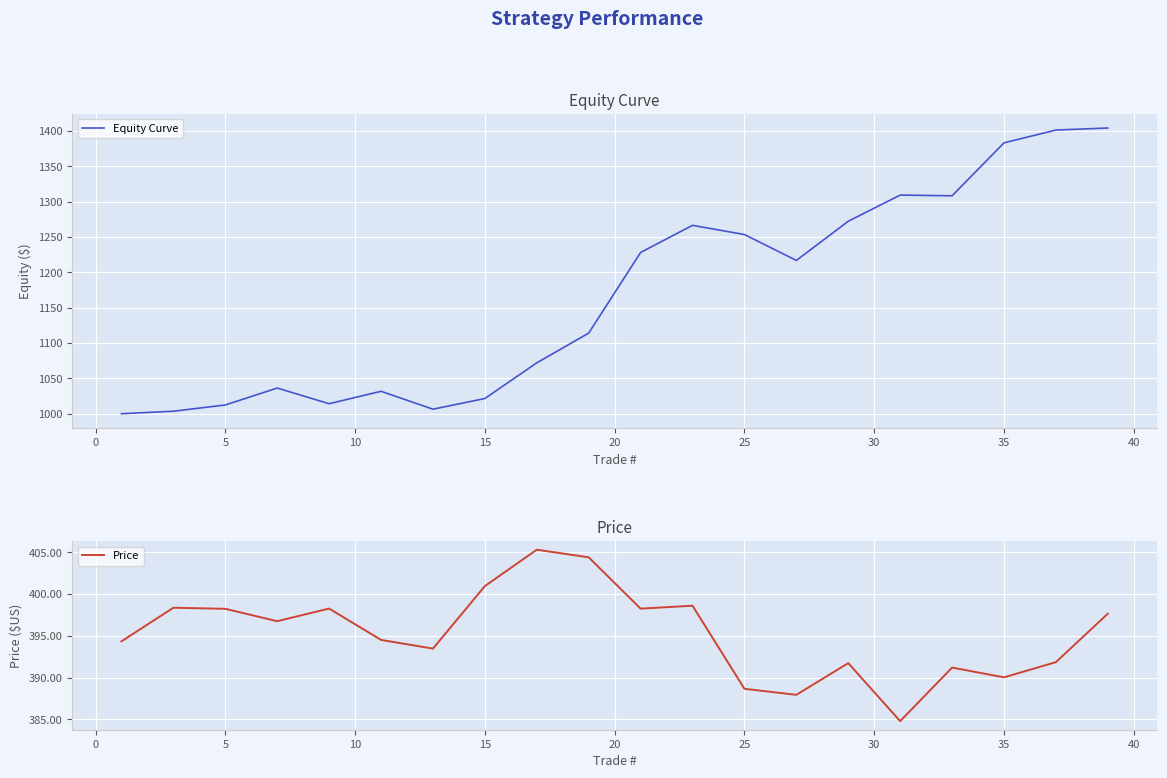

Which series has the largest total across all categories?

Equity Curve